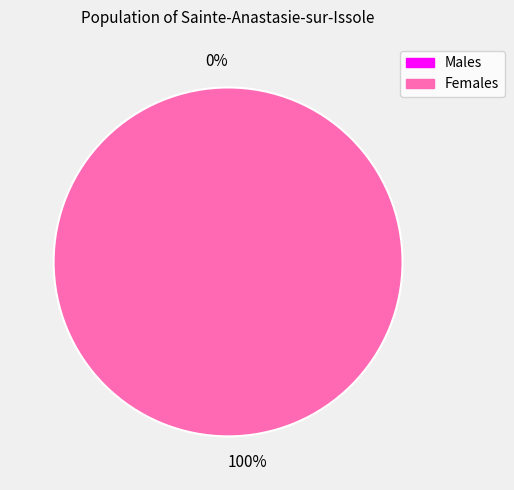

Which has a higher value, 1636594208 or 1637199011?

1637199011